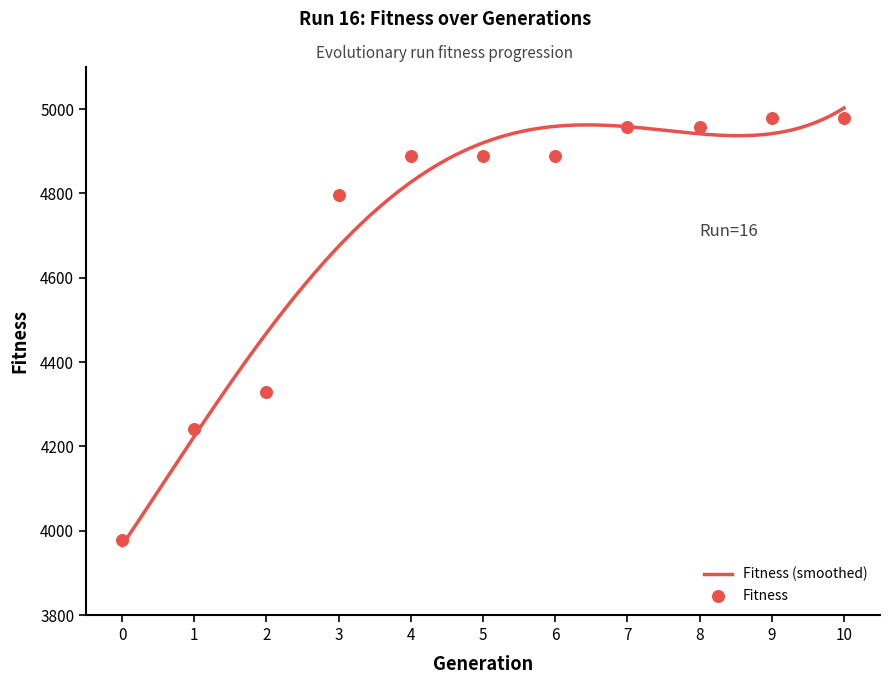

What is the ratio of the value at 4 to the value at 6?

1.0